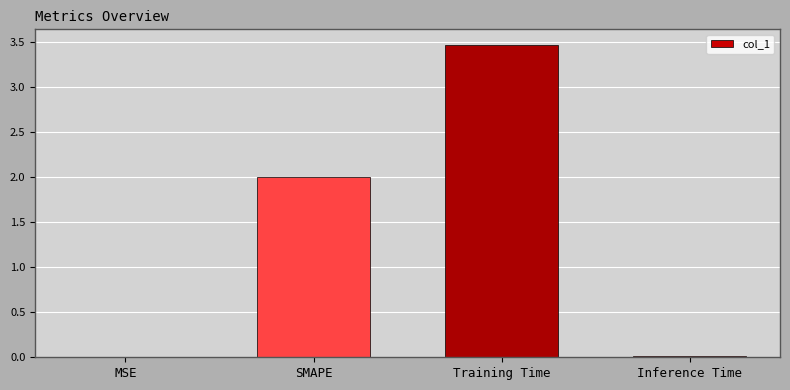

Between SMAPE and MSE, which is larger?

SMAPE